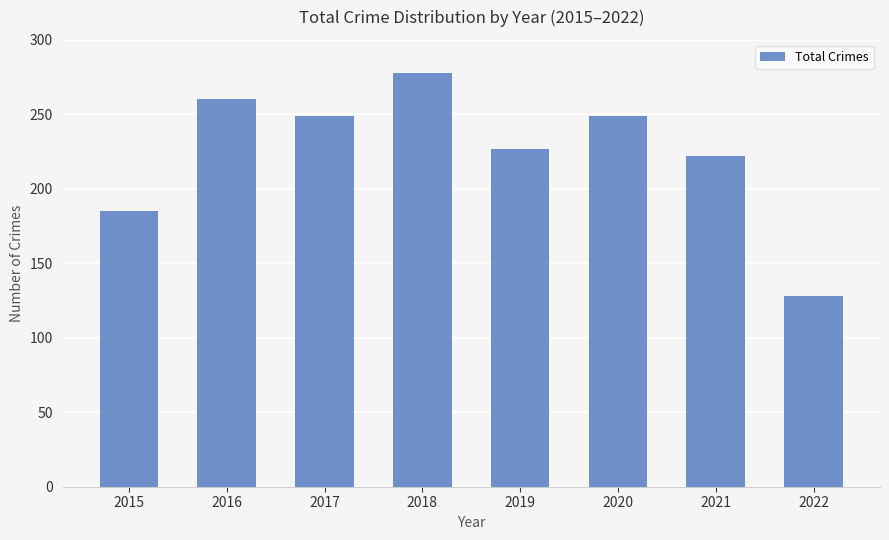

At which category does the chart reach its minimum across all series?

2022